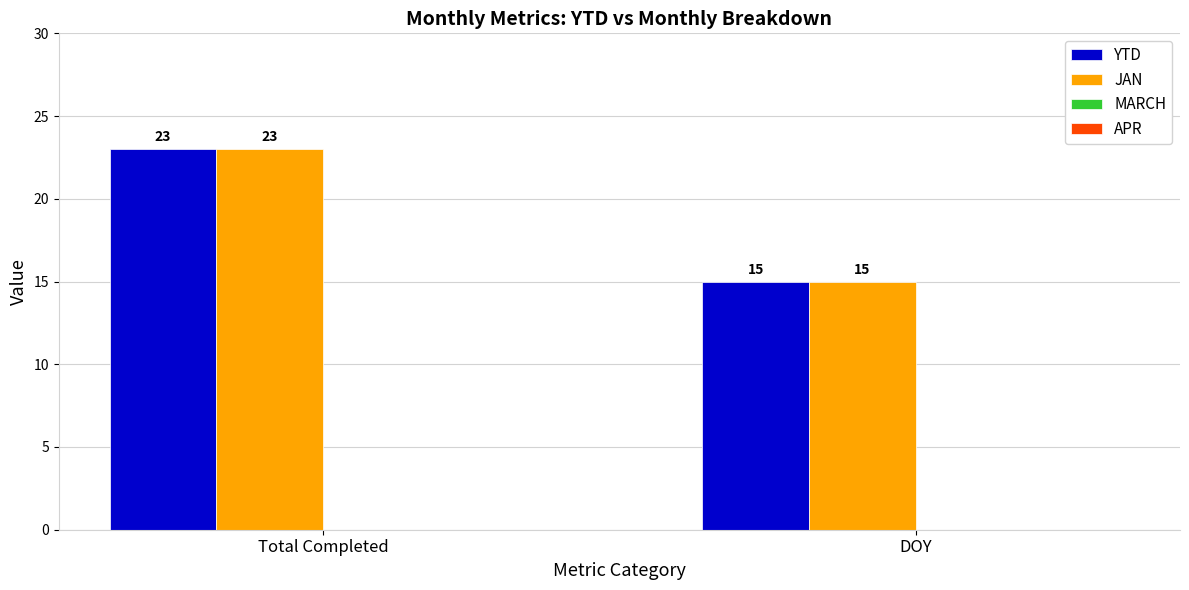

What is the average value of the JAN series?

19